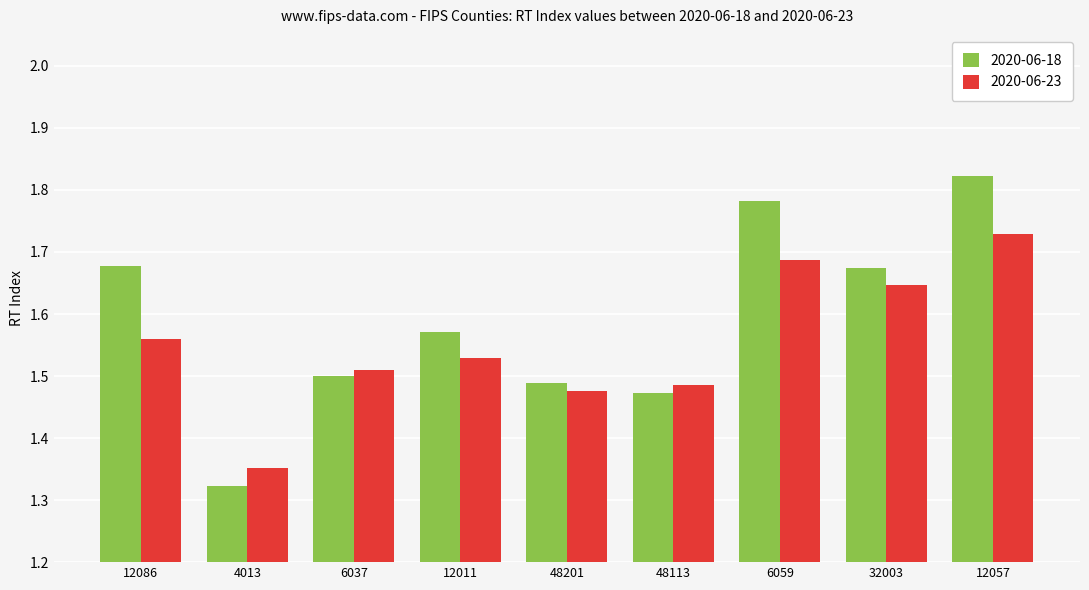

List the series in order of their peak value, highest first.

2020-06-18, 2020-06-23